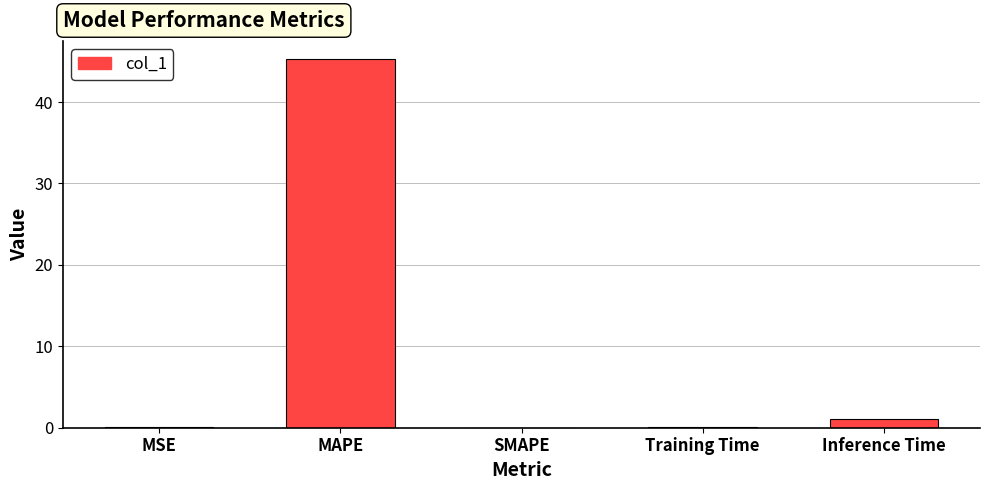

What is the sum of the values at MAPE and SMAPE?

45.3